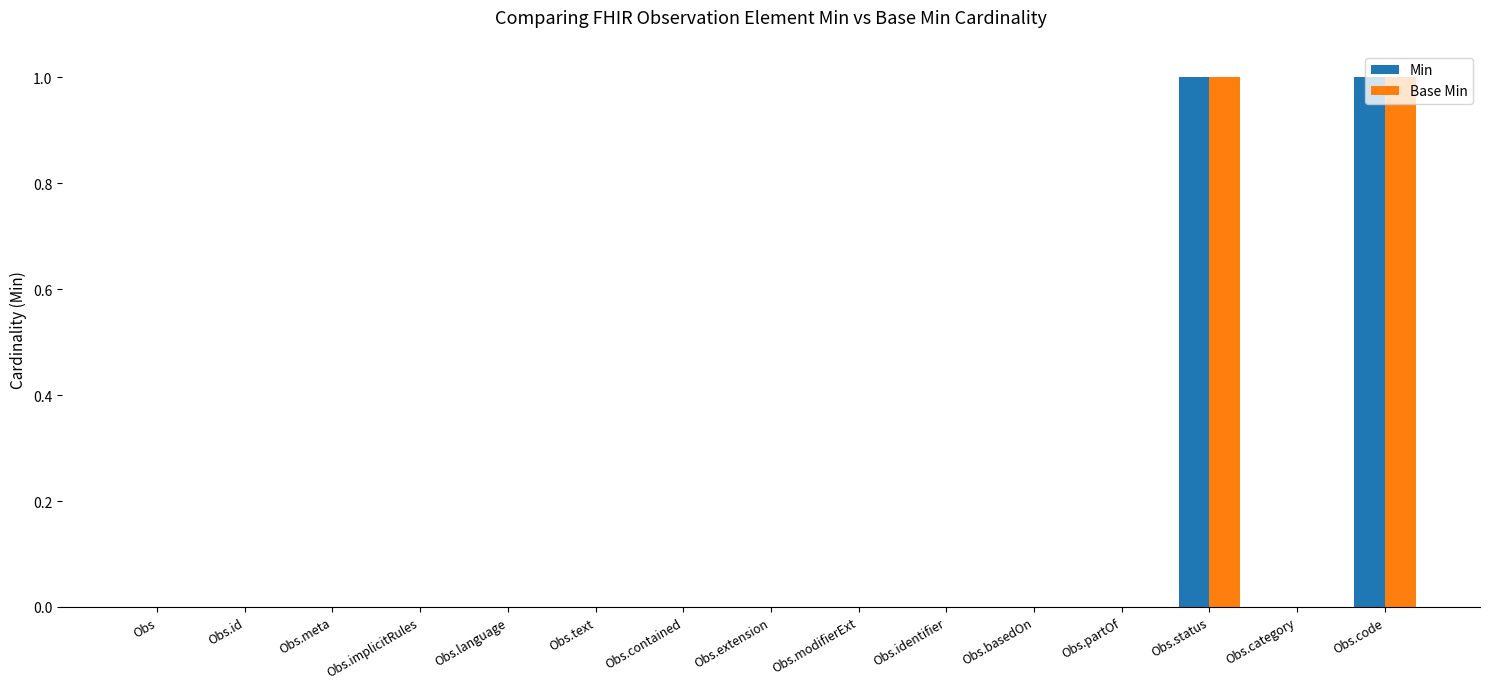

The value of Base Min at Obs is 0. True or false?

True